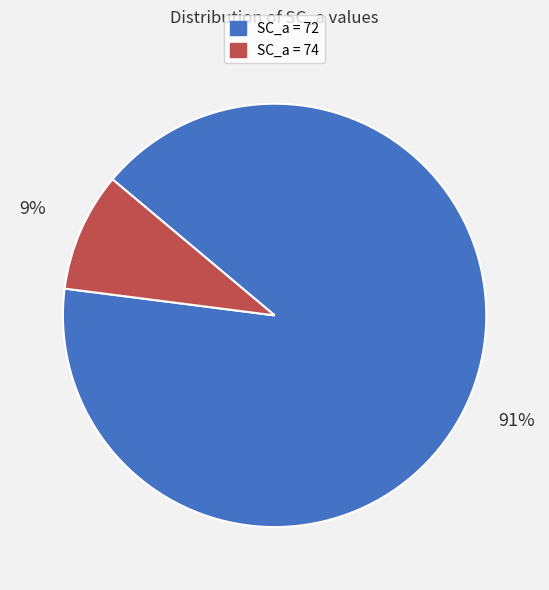

Which category has the biggest portion of the pie?

SC_a = 72